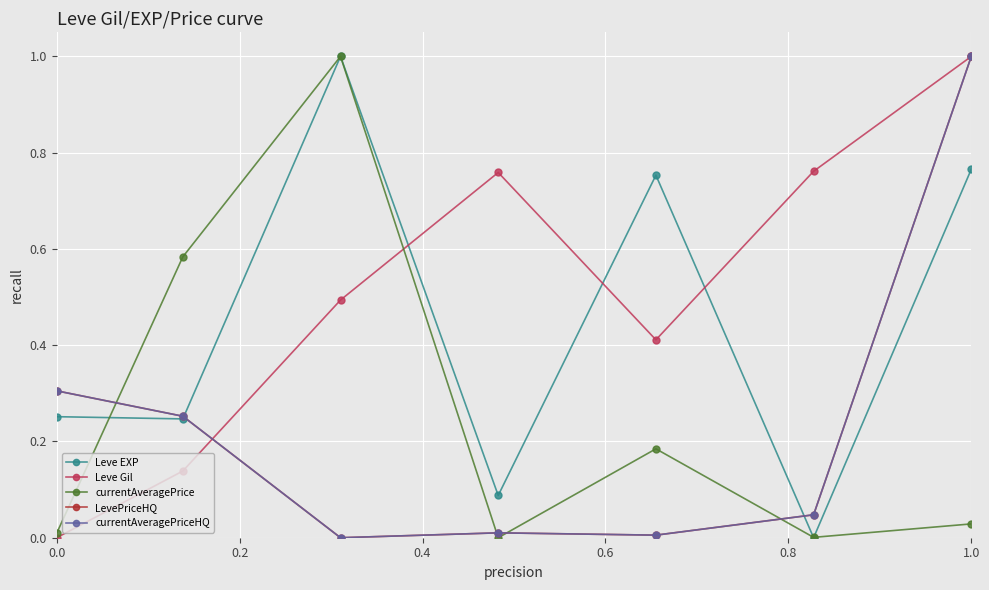

Is this an area chart (filled region under the line)?

No